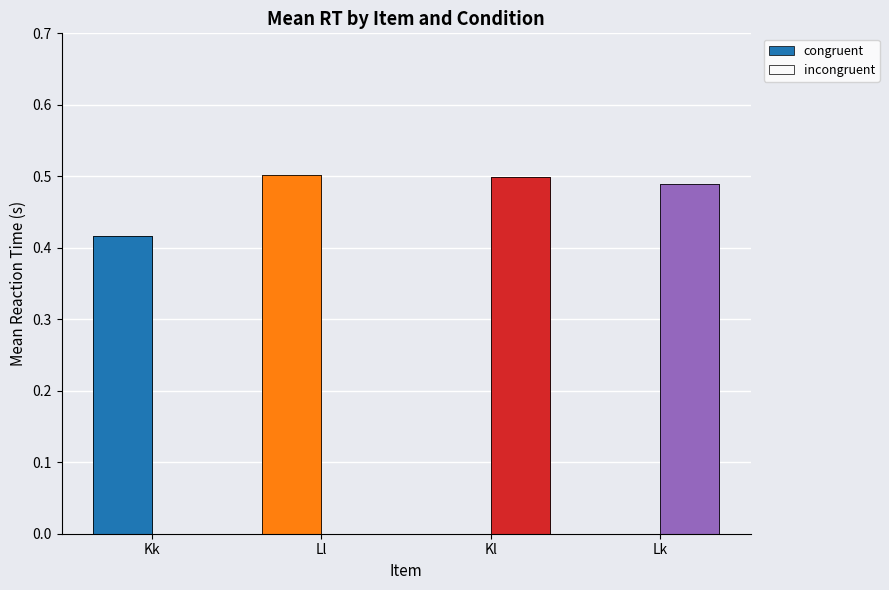

Which series changed the most between Kk and Ll?

congruent